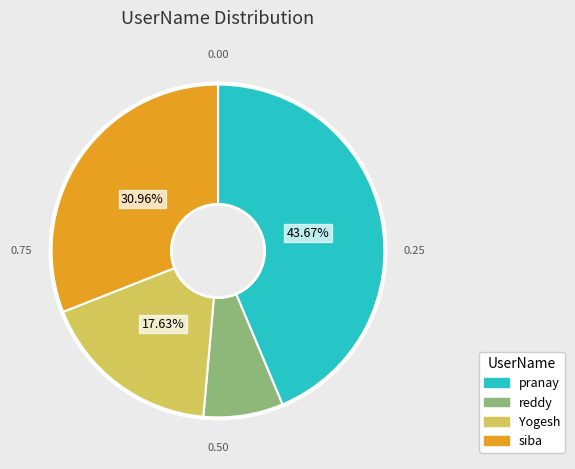

How many slices are in this pie chart?

4